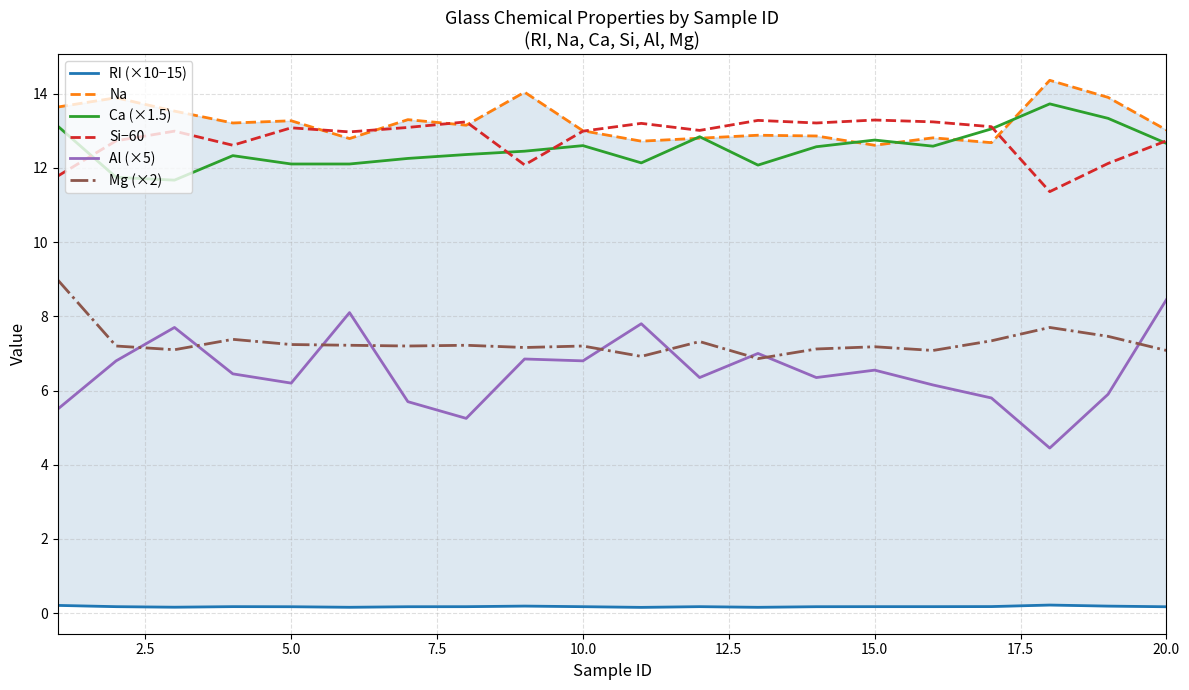

What is the lowest value of the Ca (×1.5) series?

11.7